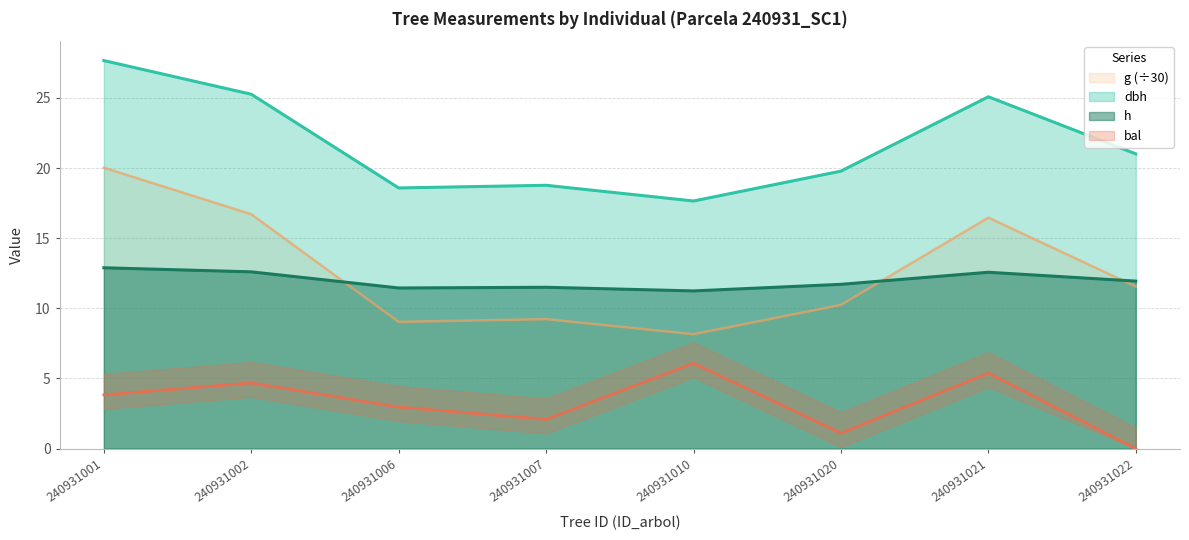

True or false: g and dbh cross at least once.

False